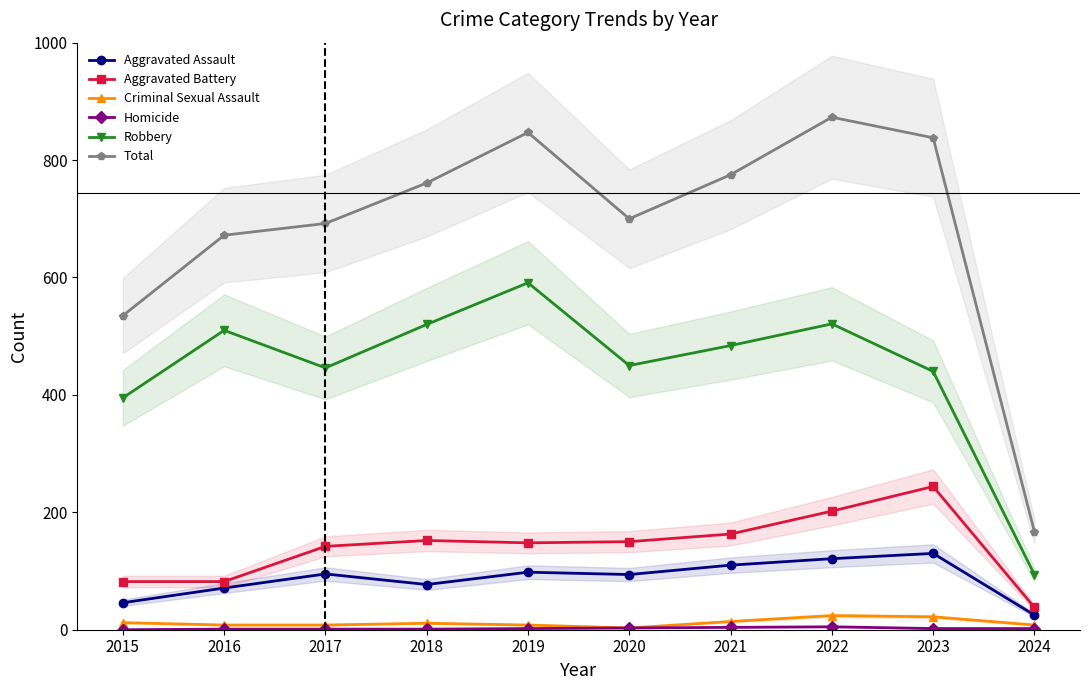

Where is the first local maximum for Total?

2019